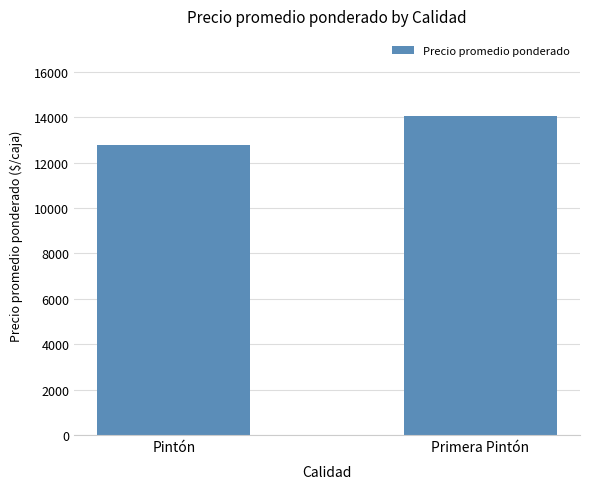

What is the label of the 2nd bar from the right?

Pintón